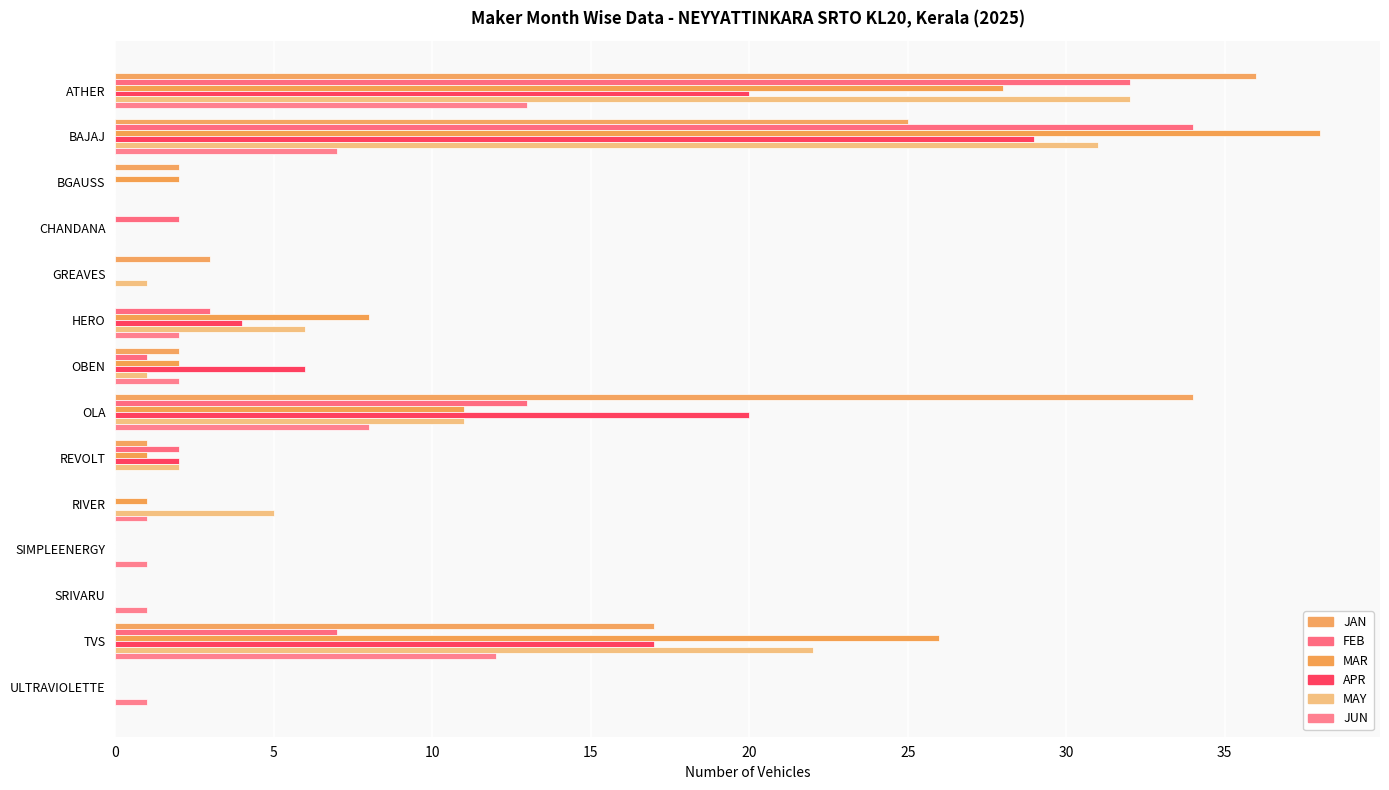

How many series are shown in this chart?

6